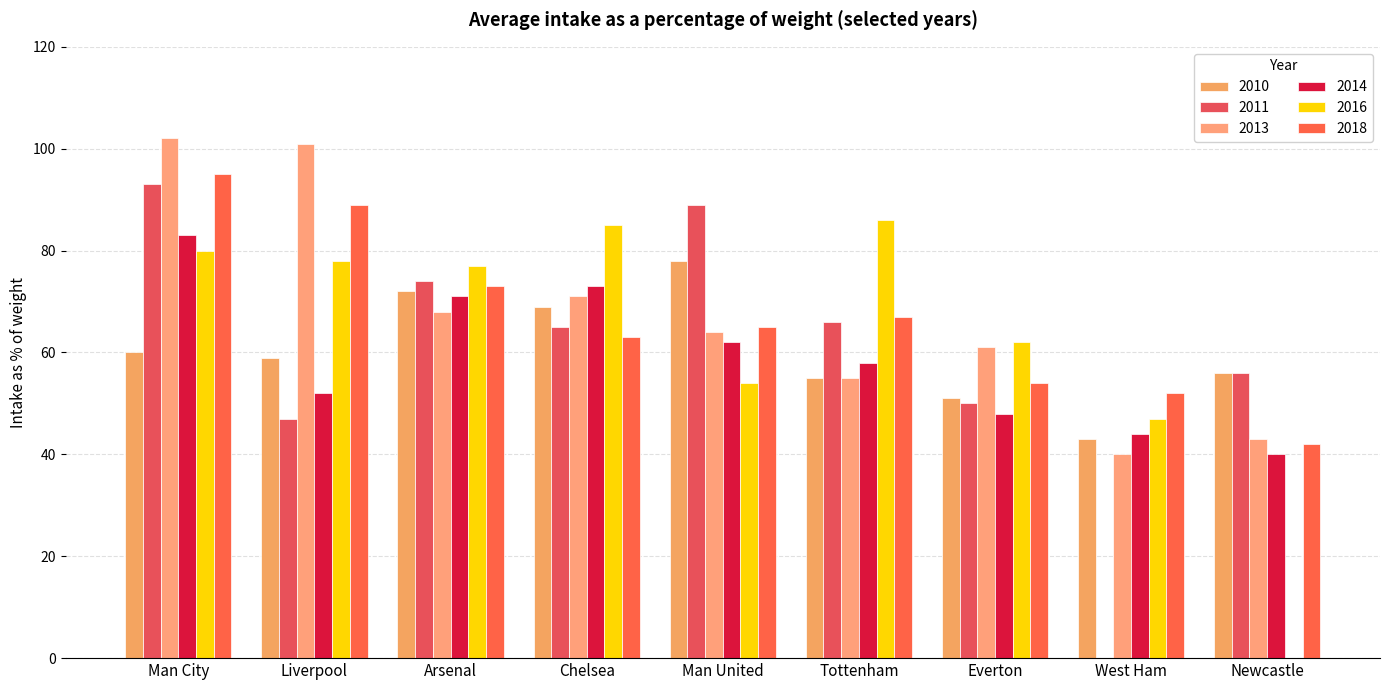

What is the total value across all series at Man City?

513